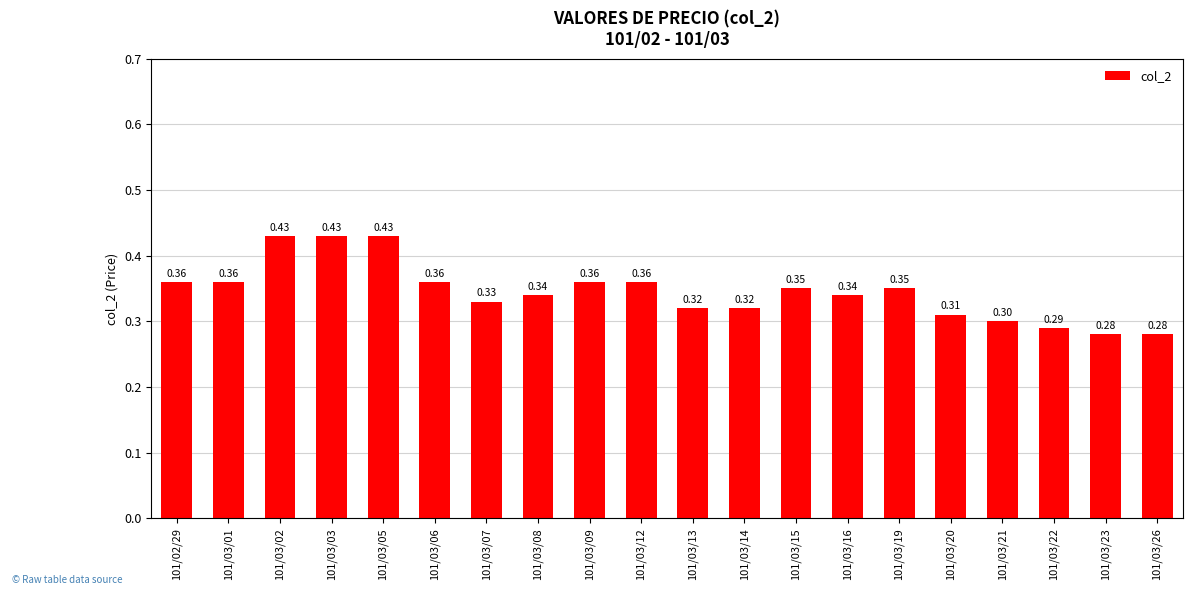

What is the label of the 15th bar from the left?

101/03/19